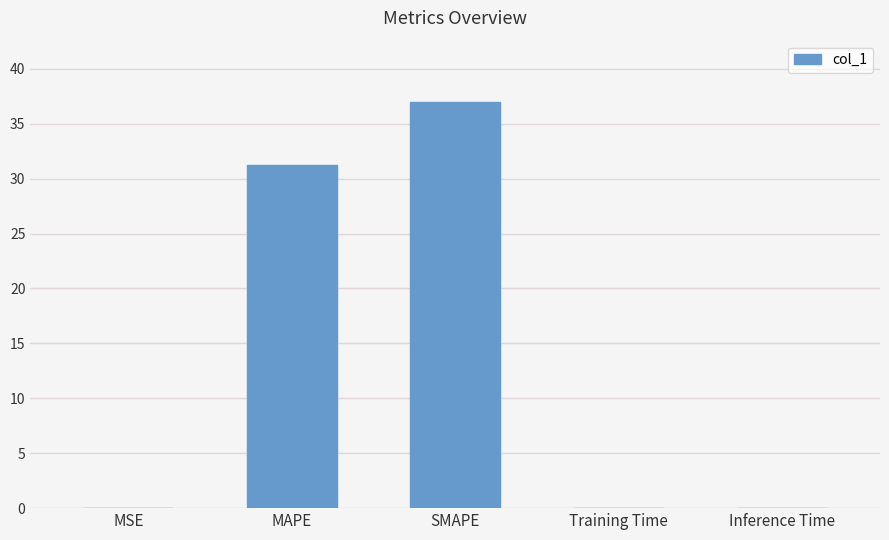

True or false: the data shows 31.2 at MAPE.

True